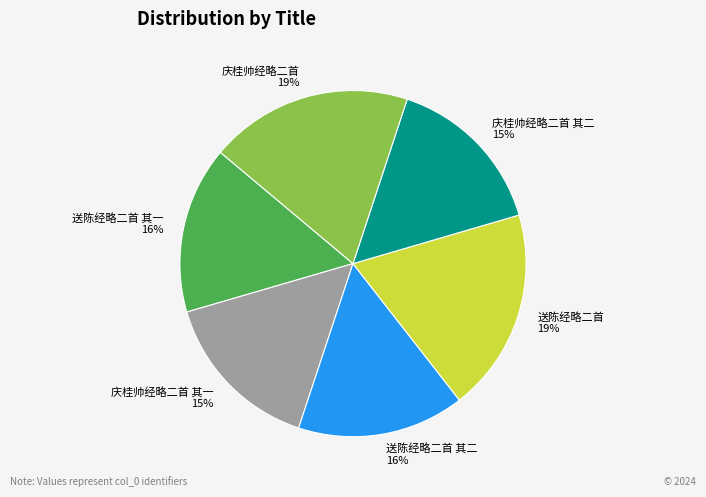

The 庆桂帅经略二首 slice represents 19% of the pie. True or false?

True